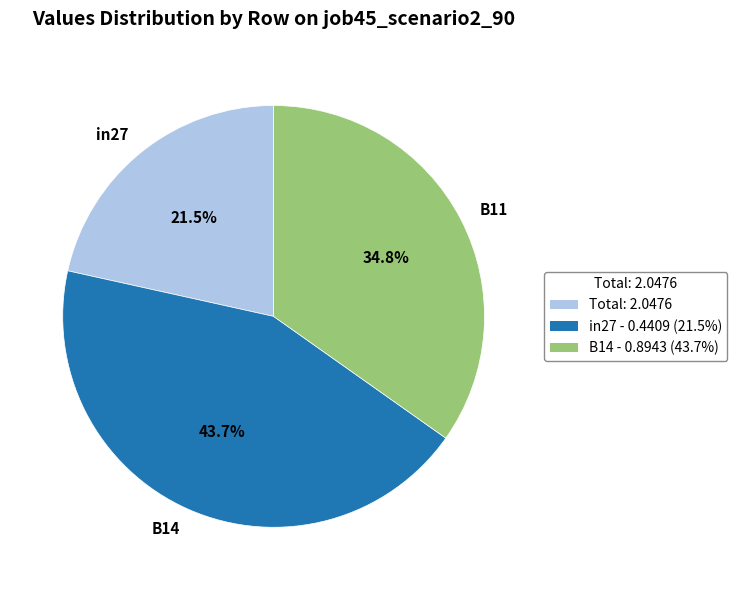

To the nearest percent, what is the average slice percentage?

33%